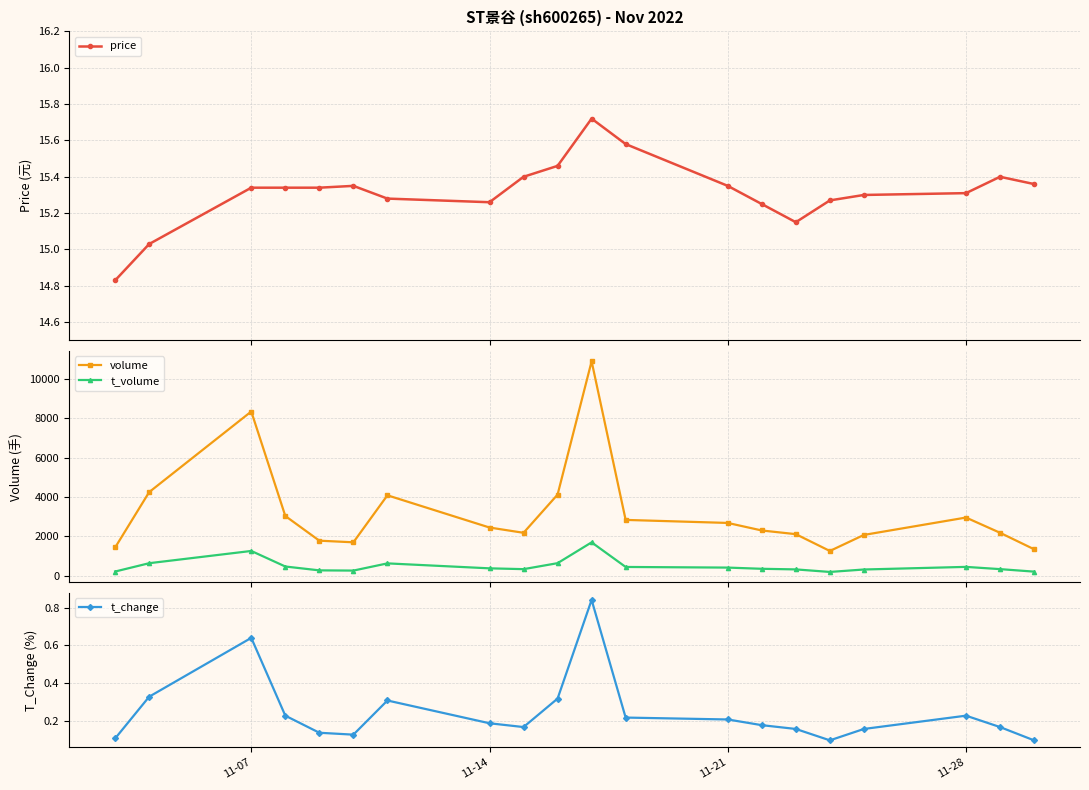

Does the chart display data point markers on the line(s)?

Yes